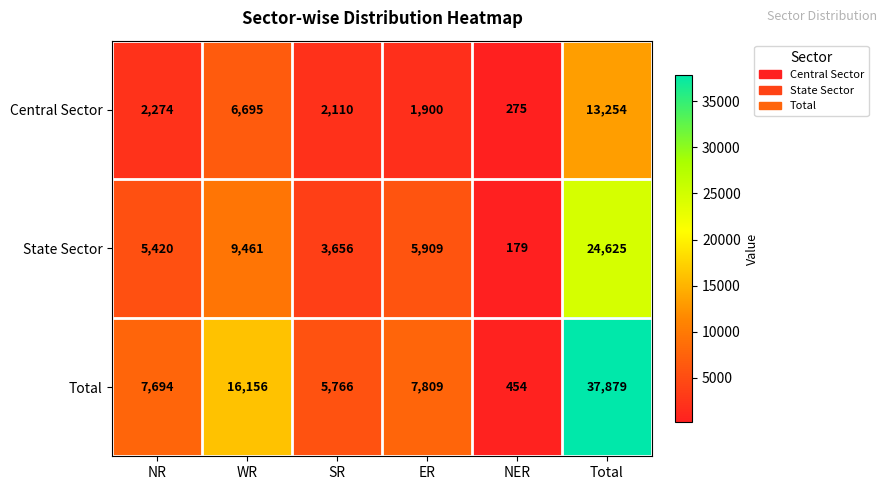

Which series has the largest range (max minus min)?

Total